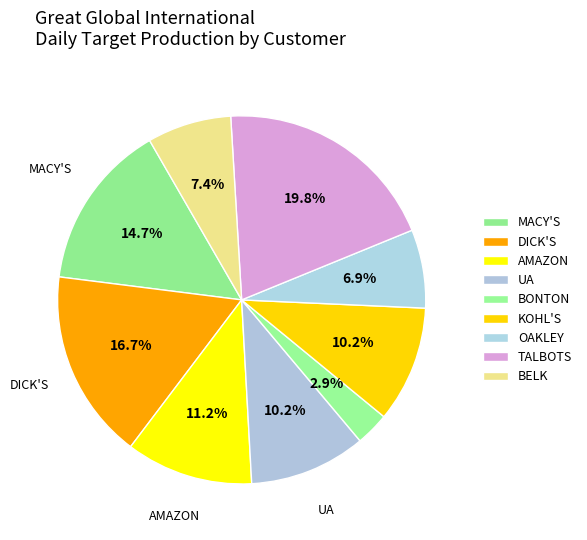

Which has a higher value, AMAZON or KOHL'S?

AMAZON